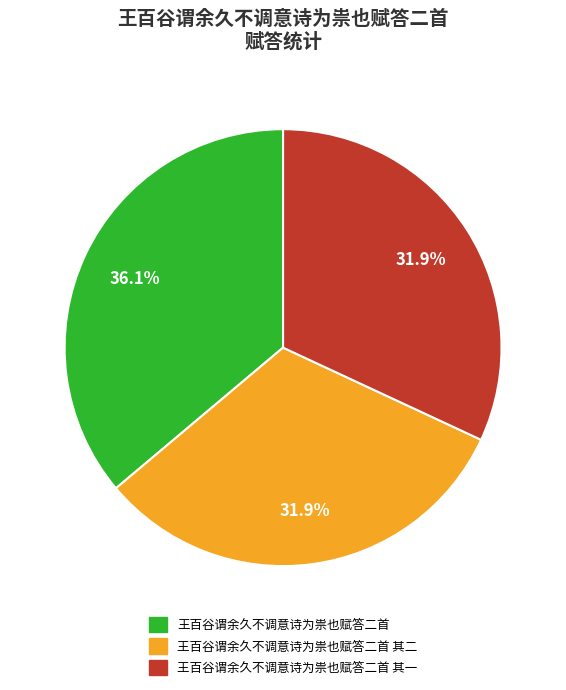

Is there a majority slice in this chart?

No